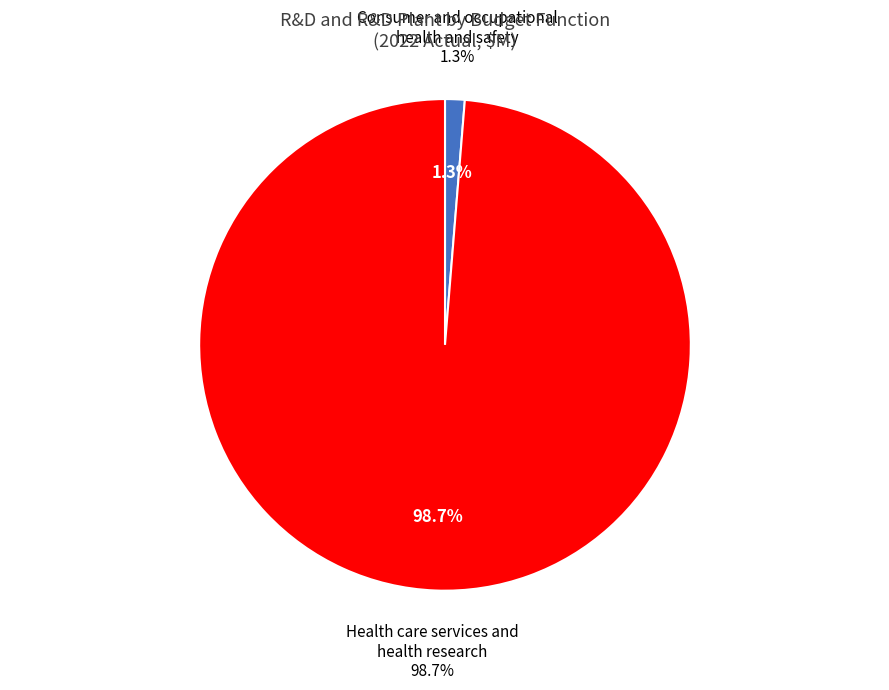

Is there any slice that represents more than half of the pie?

Yes